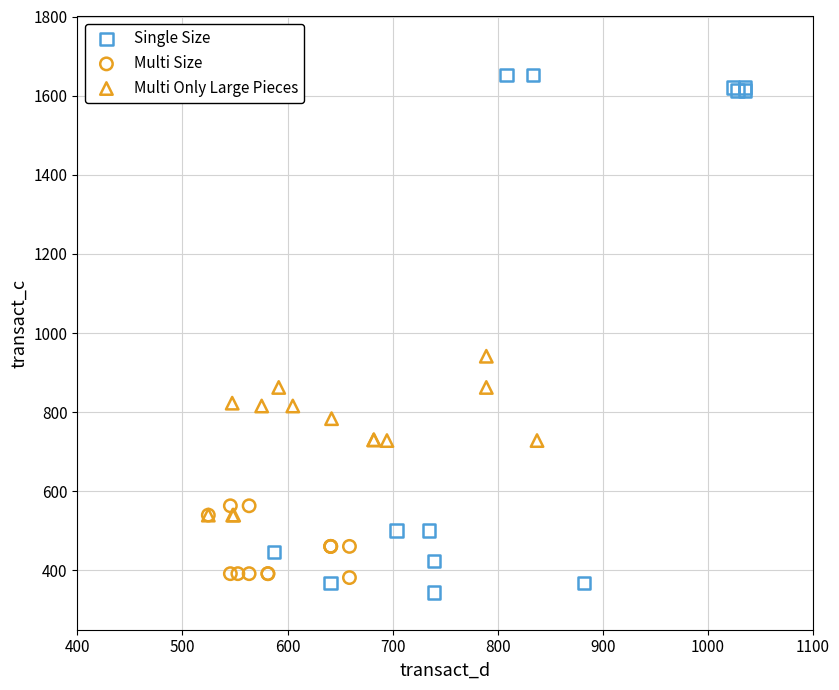

Which series has the largest Y range (max minus min)?

Single Size